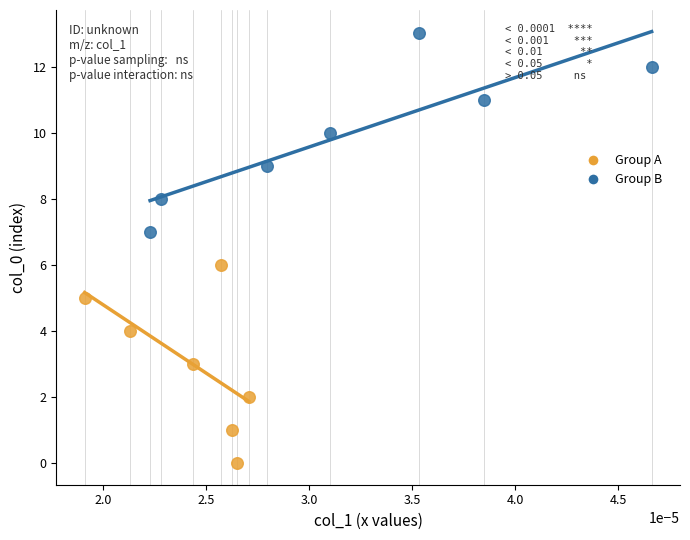

Which series reaches the maximum Y coordinate?

Group B